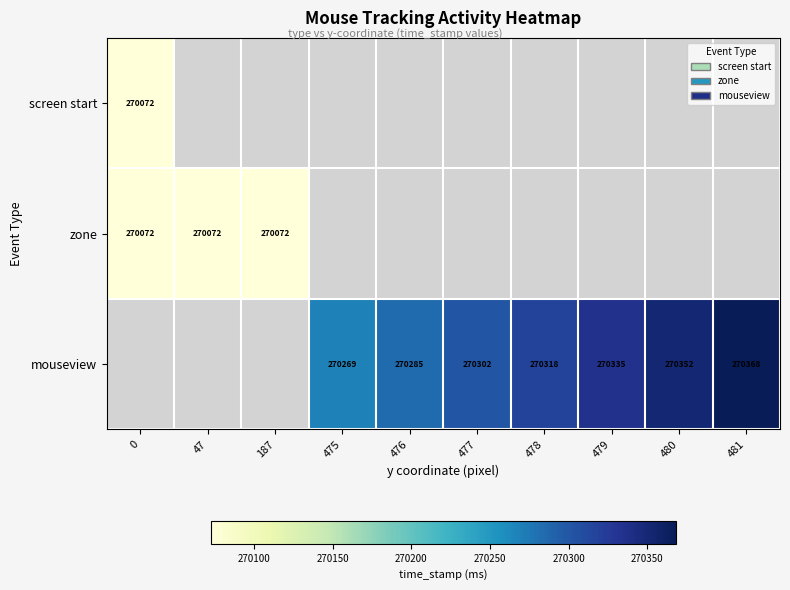

What is the sum of the mouseview values at 480 and 475?

540621.0